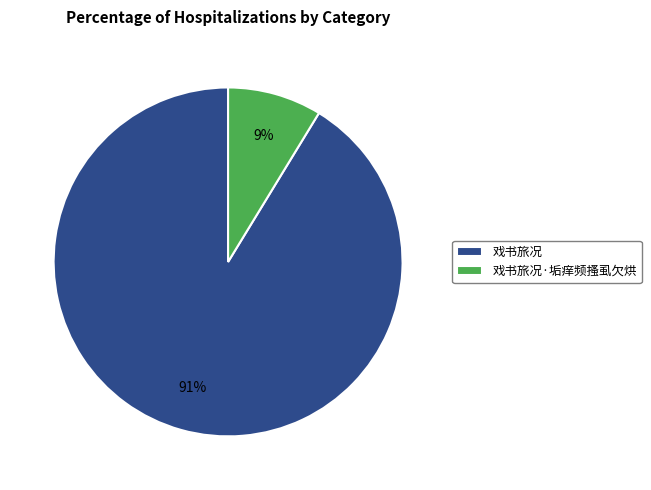

To the nearest percent, what is the average slice percentage?

50%